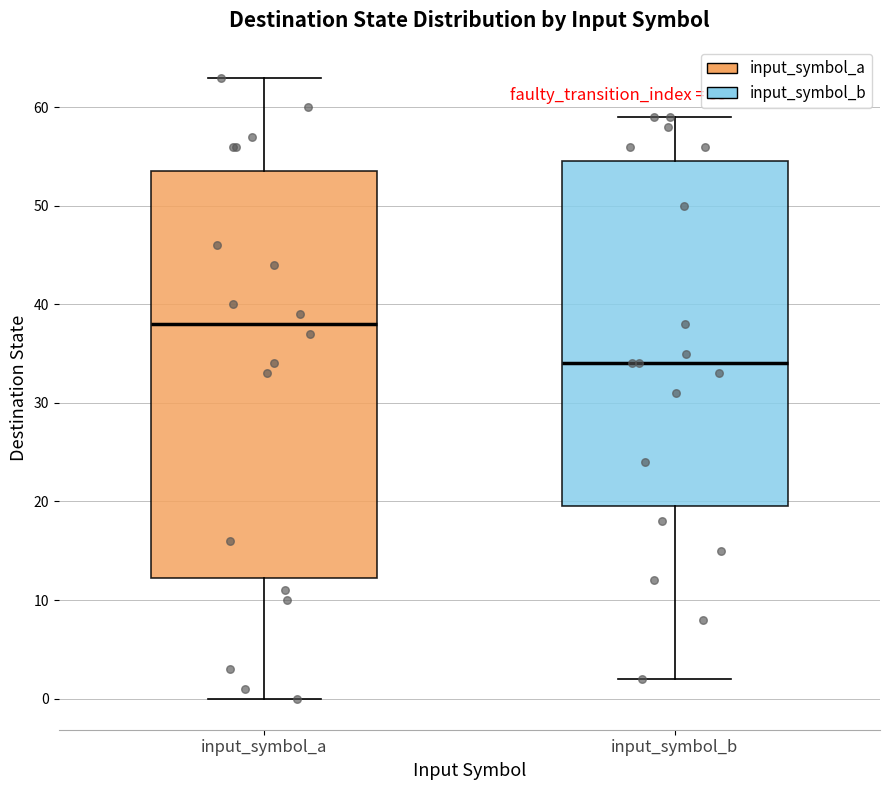

Which box's median line is the highest?

input_symbol_a